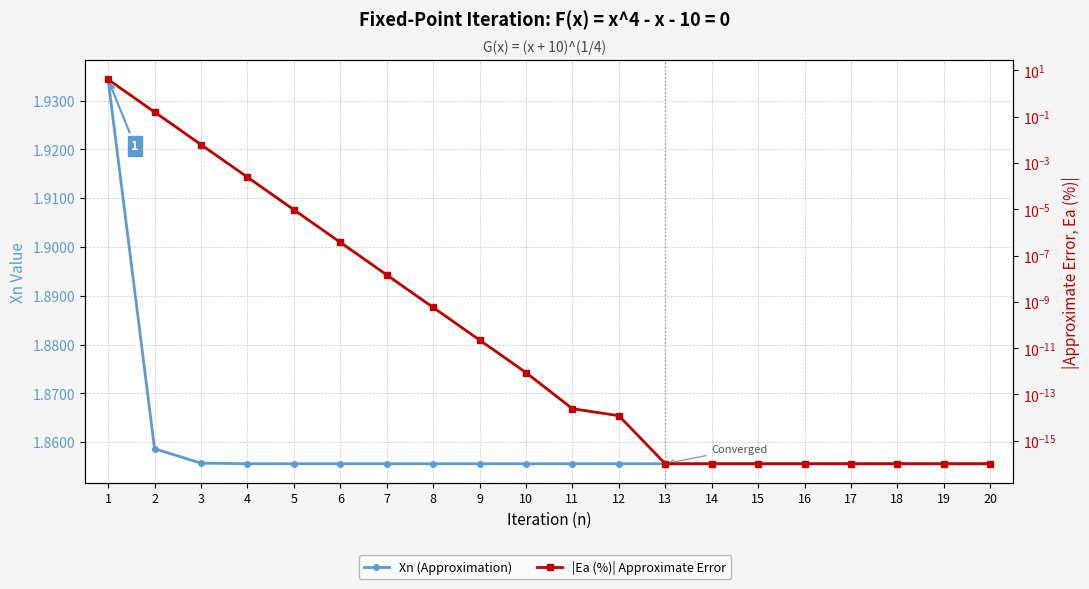

How many lines are shown in the chart?

2